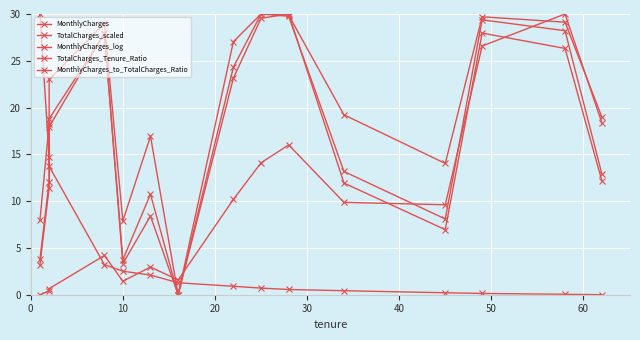

Is this an area chart (filled region under the line)?

No